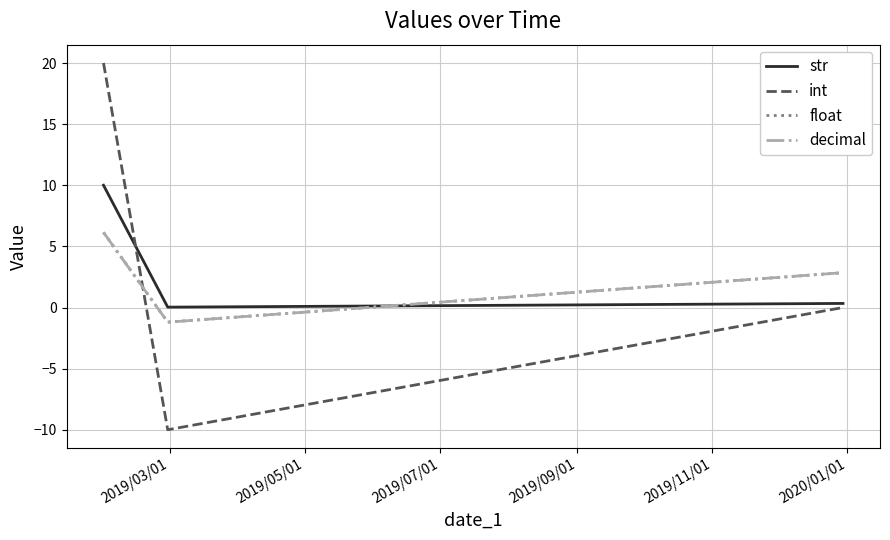

What is the minimum value shown in the chart?

-10.0